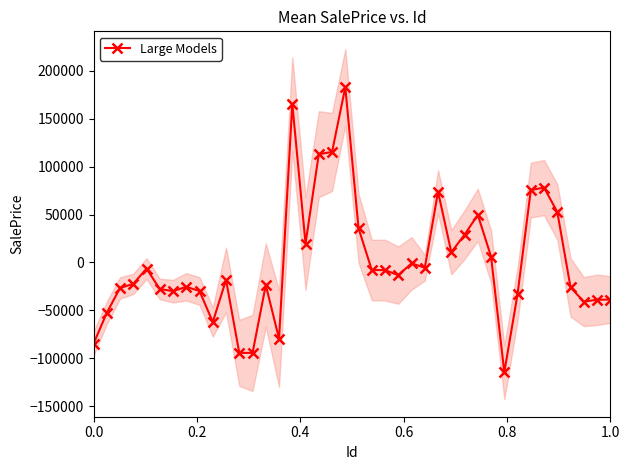

How many data points in Large Models are above -13255?

19